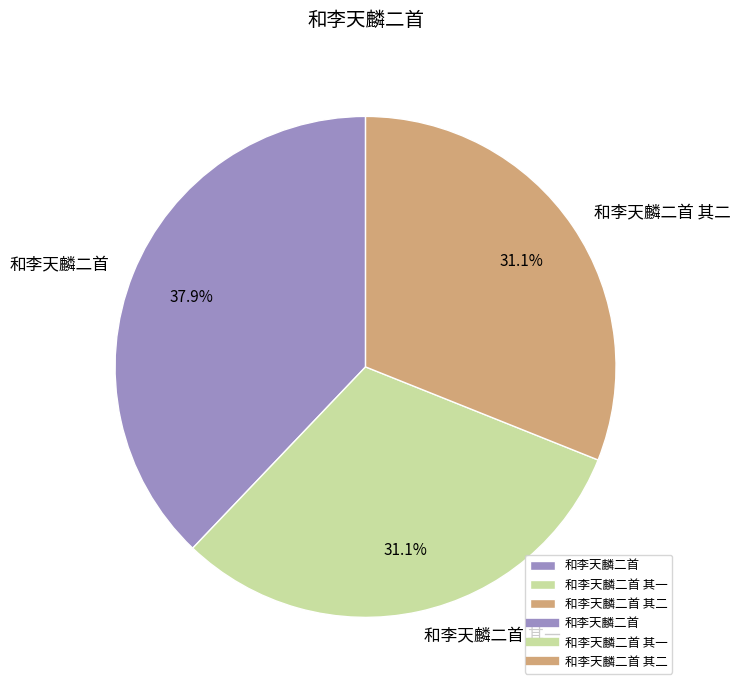

What is the ratio of the value at 和李天麟二首 to the value at 和李天麟二首 其二?

1.2